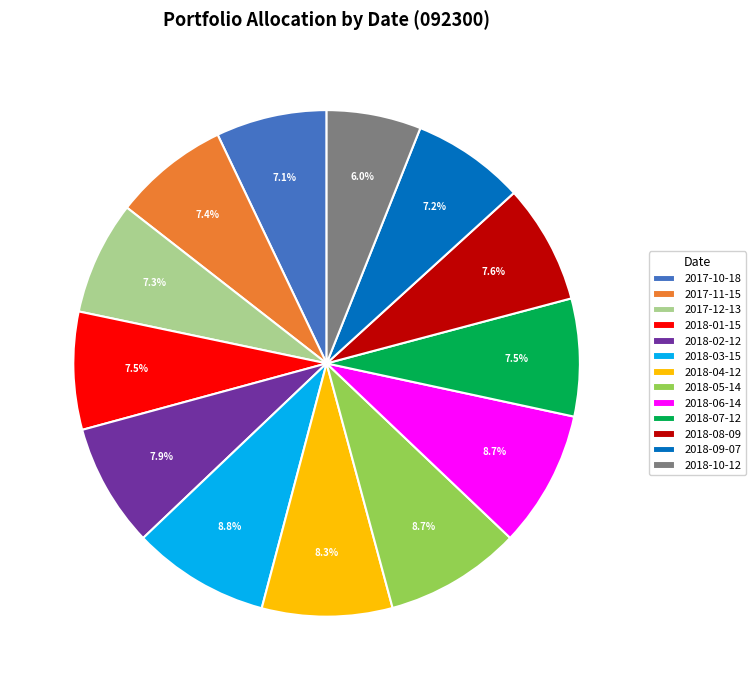

What is the ratio of the value at 2017-12-13 to the value at 2017-10-18?

1.0